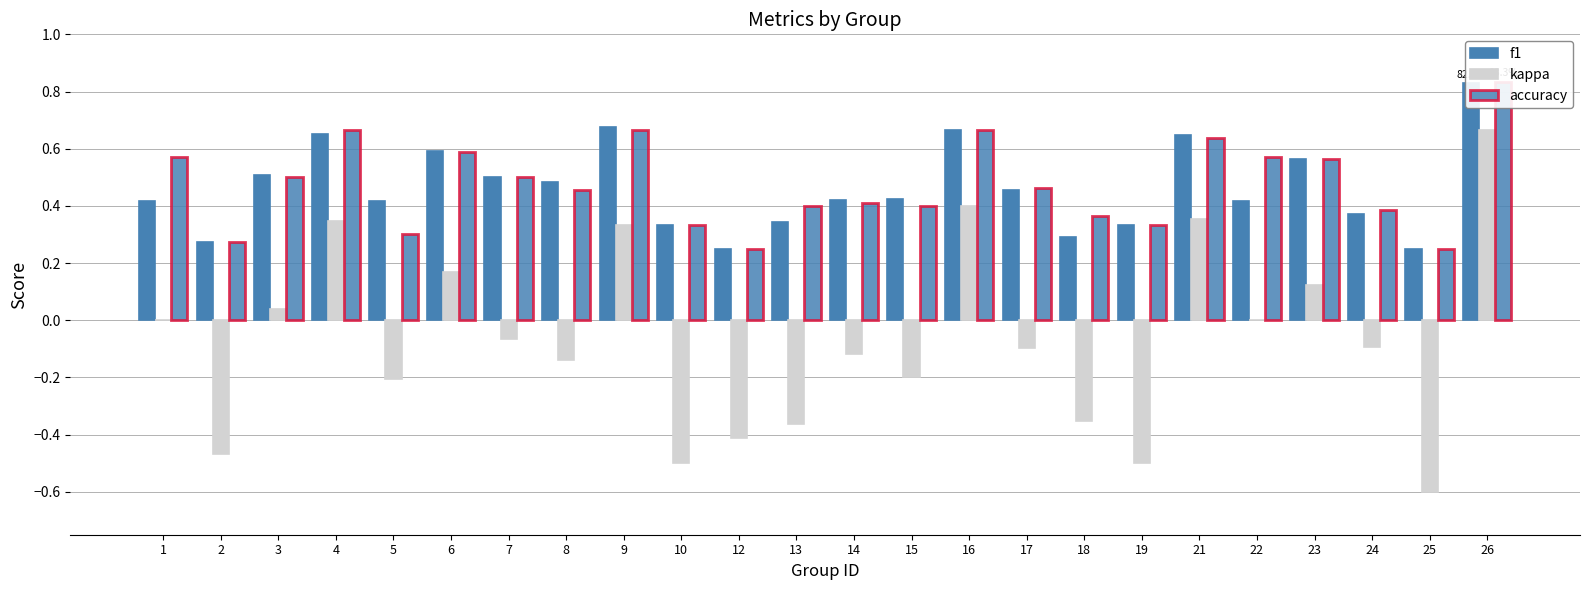

Is it true that accuracy equals 0.7 at 9?

True